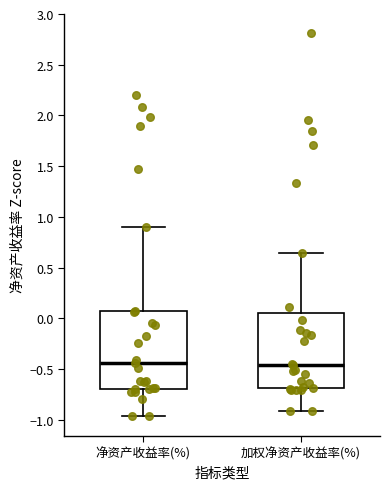

Reading left to right, transcribe this box plot: for each box, give where its median line is, the range the box spans, and where its two whiskers end, as read against the y-axis. The values are not printed on the chart, so give them approximately, as read against the axis.

净资产收益率(%): median -0.45, box -0.70 to 0.05, whiskers -0.95 to 0.90
加权净资产收益率(%): median -0.45, box -0.70 to 0.05, whiskers -0.90 to 0.65